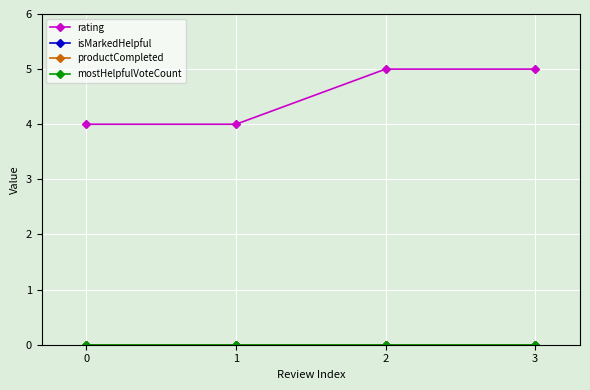

Does the chart display data point markers on the line(s)?

Yes